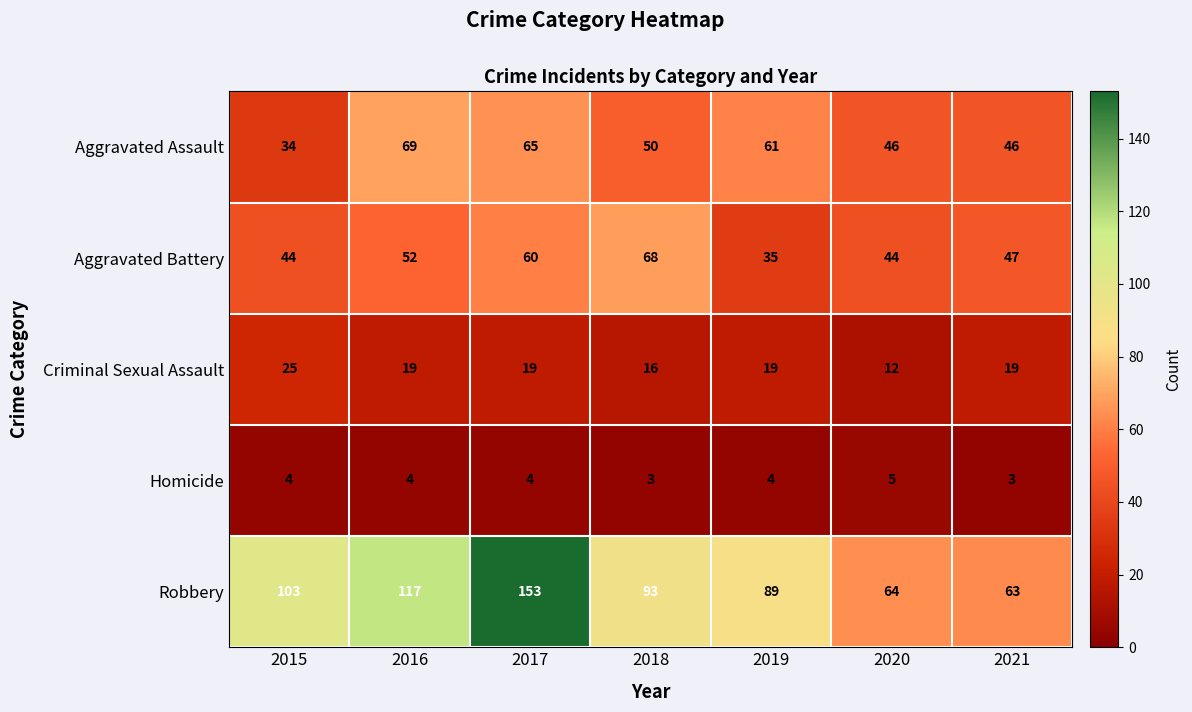

At how many categories does at least one series exceed 75?

5